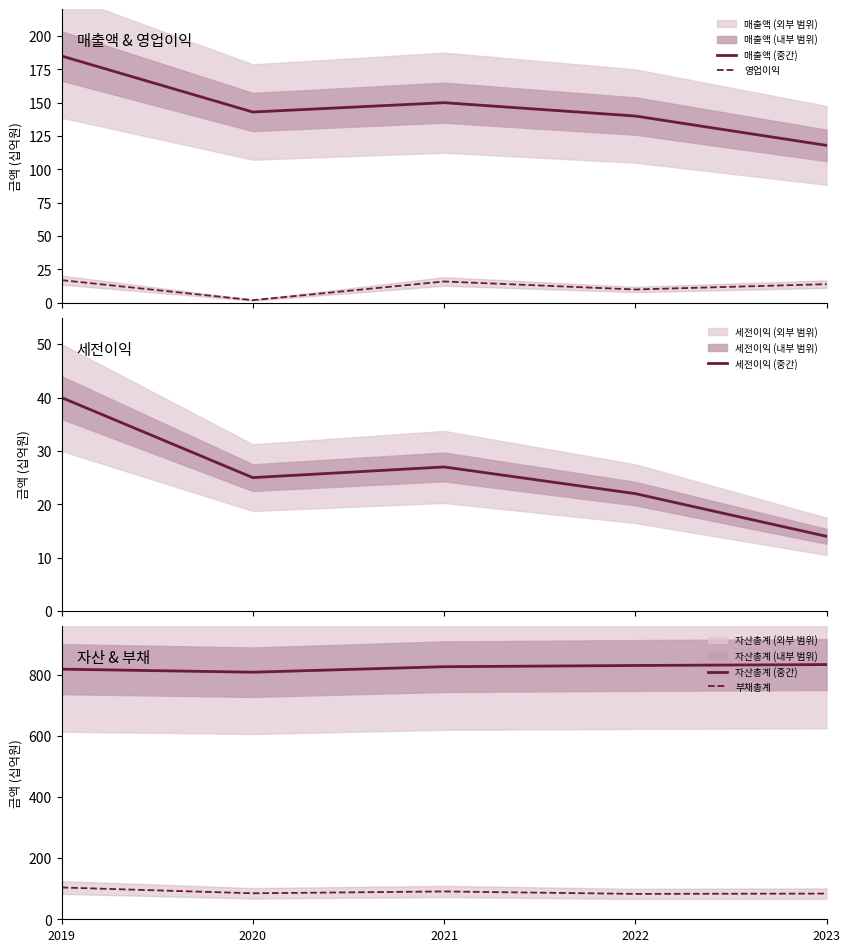

What is the average value of the 영업이익 series?

12